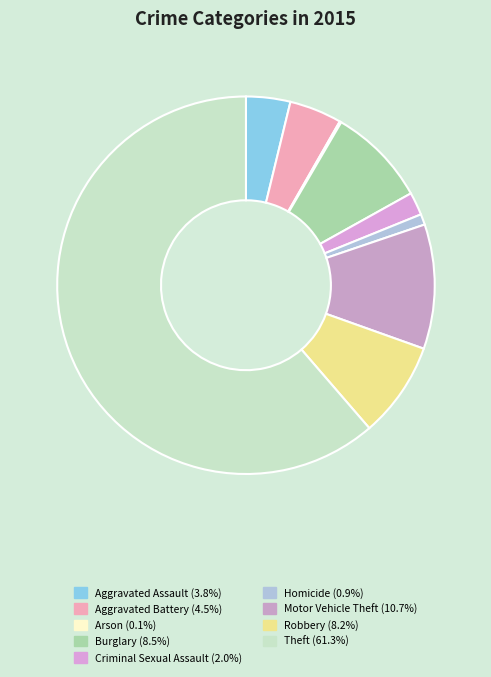

Between Motor Vehicle Theft and Arson, which is larger?

Motor Vehicle Theft